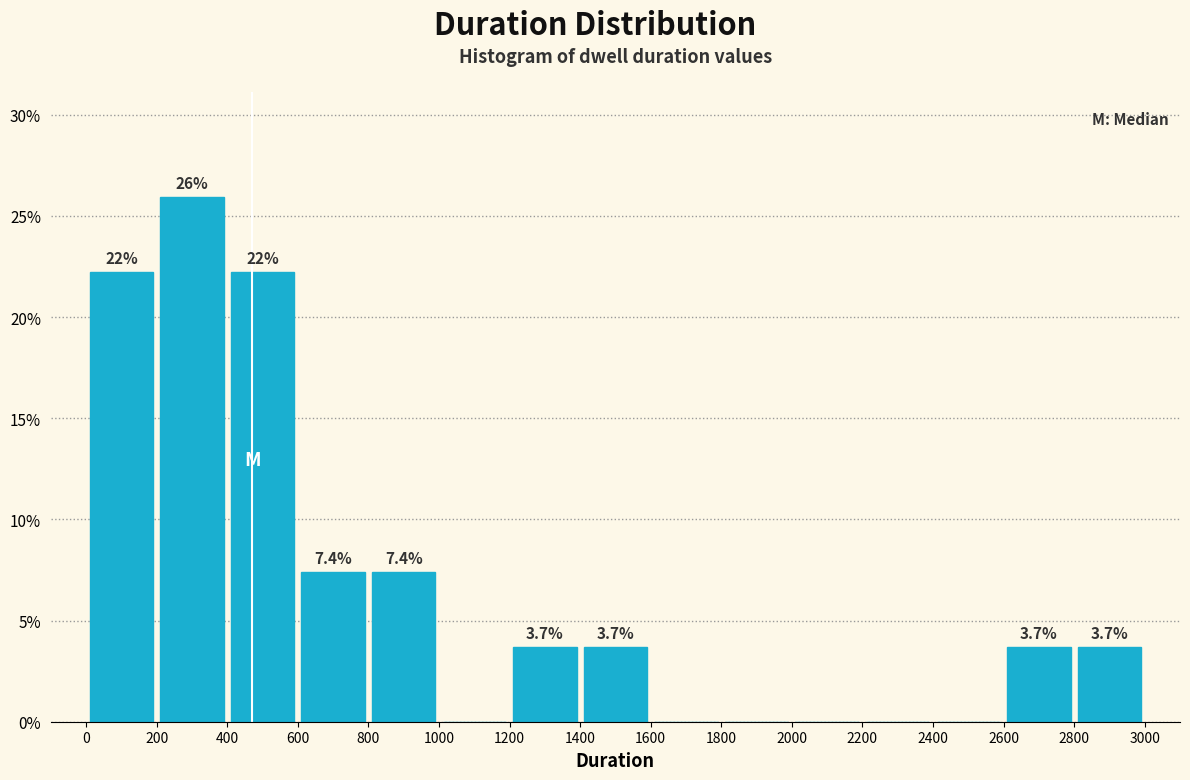

Which range on the x-axis has the tallest bar?

200 to 400